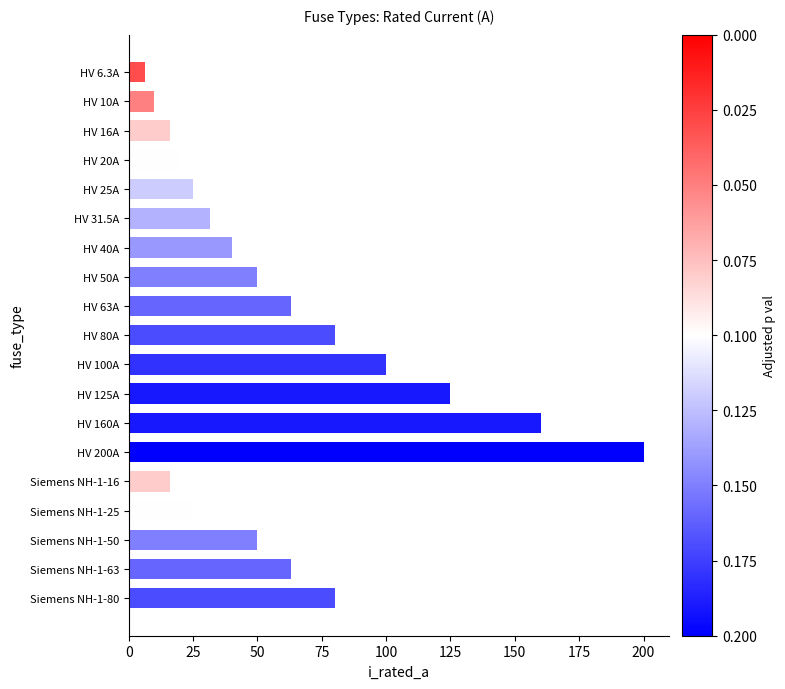

What is the label of the 14th bar from the bottom?

HV 31.5A